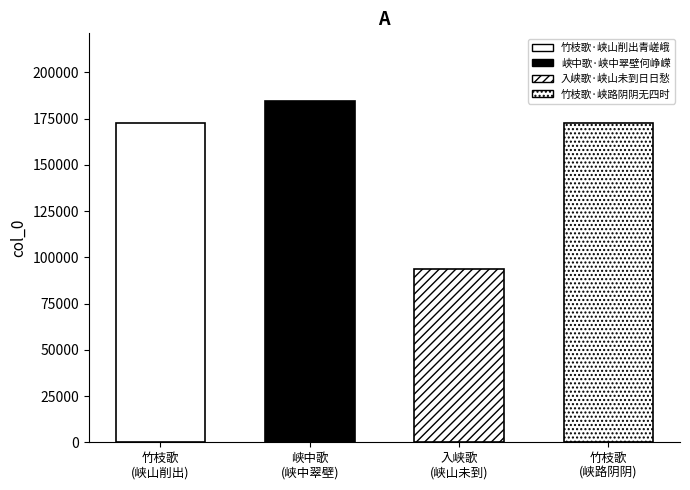

How many bars are there in total?

4